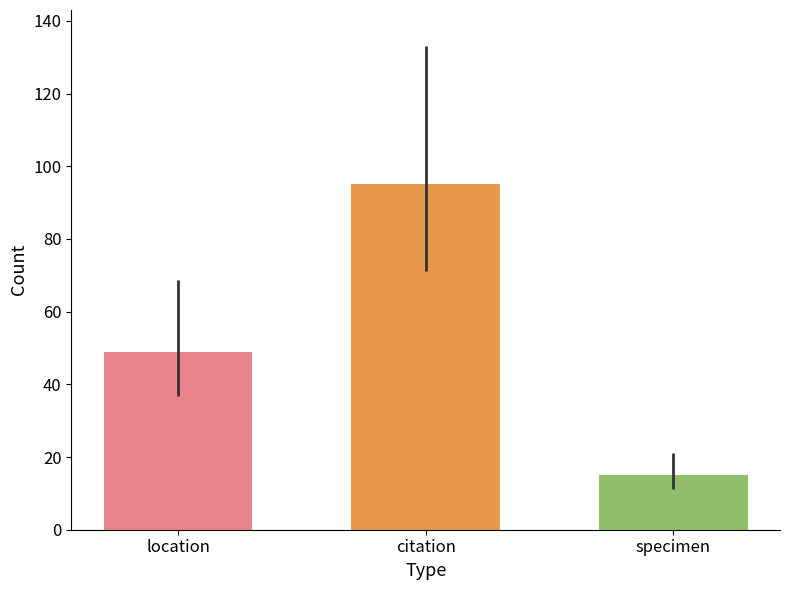

Which has a higher value, location or citation?

citation